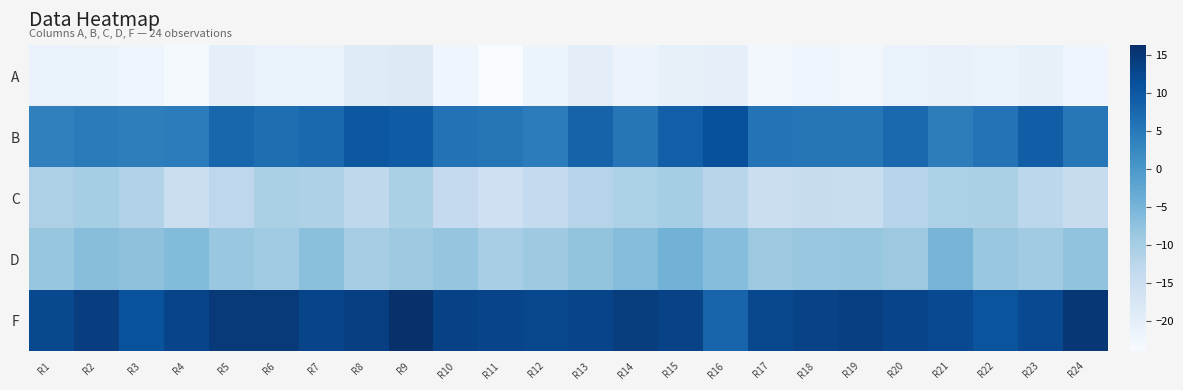

Reading left to right, extract all data points from this chart.

A: R1=-21.2	R2=-21.3	R3=-22.4	R4=-23.4	R5=-20.4	R6=-21.2	R7=-21.5	R8=-19.2	R9=-18.8	R10=-22.2	R11=-24.0	R12=-21.9	R13=-20.1	R14=-21.7	R15=-20.6	R16=-20.4	R17=-23.1	R18=-22.1	R19=-22.7	R20=-21.2	R21=-20.9	R22=-21.4	R23=-20.6	R24=-22.4
B: R1=3.8	R2=4.5	R3=4.0	R4=4.3	R5=7.9	R6=6.6	R7=7.5	R8=10.2	R9=9.3	R10=6.0	R11=5.4	R12=4.4	R13=8.3	R14=5.5	R15=8.9	R16=11.2	R17=5.8	R18=5.4	R19=5.5	R20=7.5	R21=4.3	R22=5.8	R23=9.1	R24=5.1
C: R1=-10.8	R2=-9.8	R3=-11.3	R4=-15.1	R5=-12.9	R6=-10.6	R7=-11.0	R8=-13.0	R9=-10.6	R10=-13.9	R11=-15.8	R12=-13.6	R13=-11.9	R14=-10.7	R15=-9.8	R16=-12.3	R17=-15.2	R18=-14.3	R19=-14.7	R20=-12.1	R21=-10.7	R22=-10.6	R23=-12.7	R24=-14.3
D: R1=-8.2	R2=-6.8	R3=-7.4	R4=-6.3	R5=-8.6	R6=-9.3	R7=-7.1	R8=-9.9	R9=-8.9	R10=-8.0	R11=-10.1	R12=-8.9	R13=-8.0	R14=-6.4	R15=-4.8	R16=-6.6	R17=-8.9	R18=-8.5	R19=-8.1	R20=-8.9	R21=-5.1	R22=-8.5	R23=-9.2	R24=-7.7
F: R1=12.3	R2=13.9	R3=10.8	R4=13.0	R5=14.7	R6=14.8	R7=12.9	R8=13.7	R9=16.2	R10=13.4	R11=13.0	R12=12.6	R13=13.0	R14=14.1	R15=13.2	R16=8.2	R17=12.5	R18=13.1	R19=13.7	R20=13.0	R21=12.2	R22=10.7	R23=12.2	R24=15.0